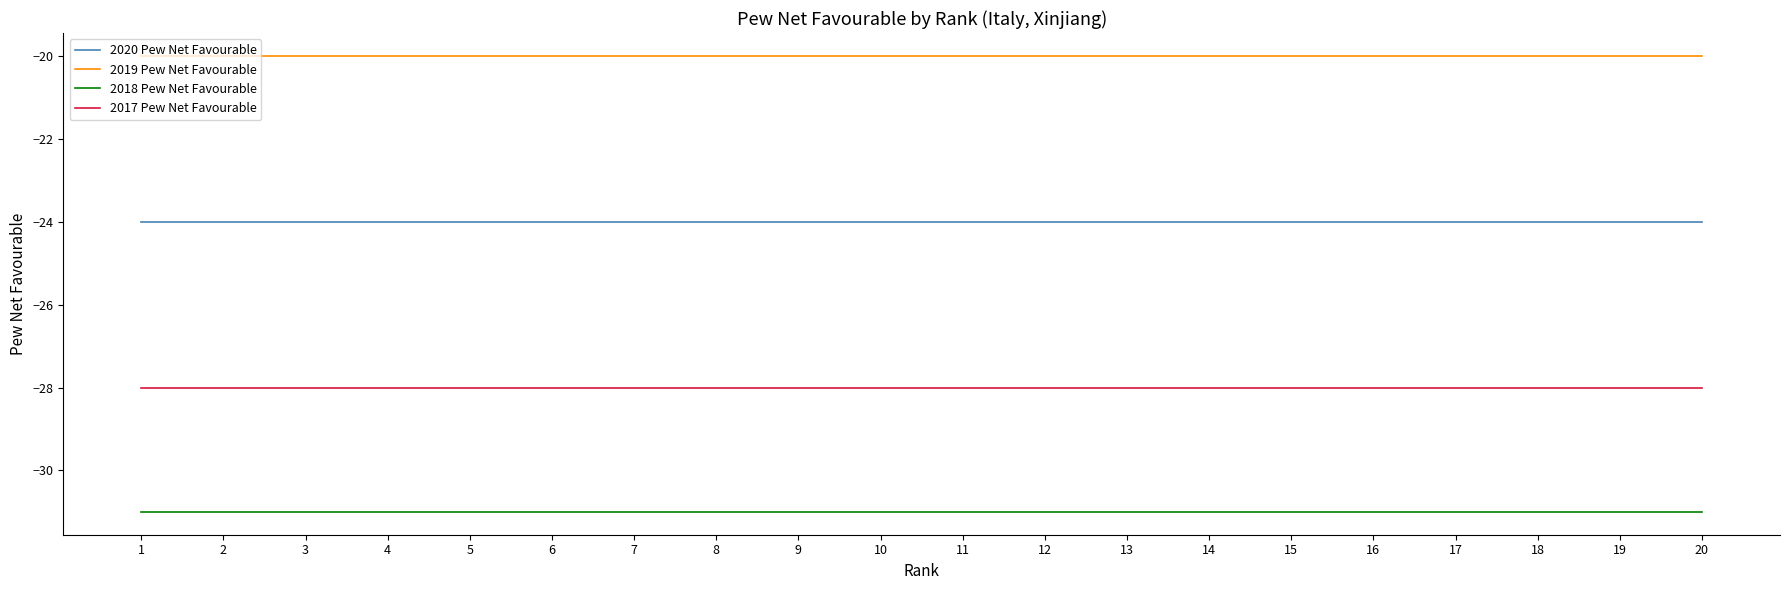

At how many categories does at least one series exceed -24?

20